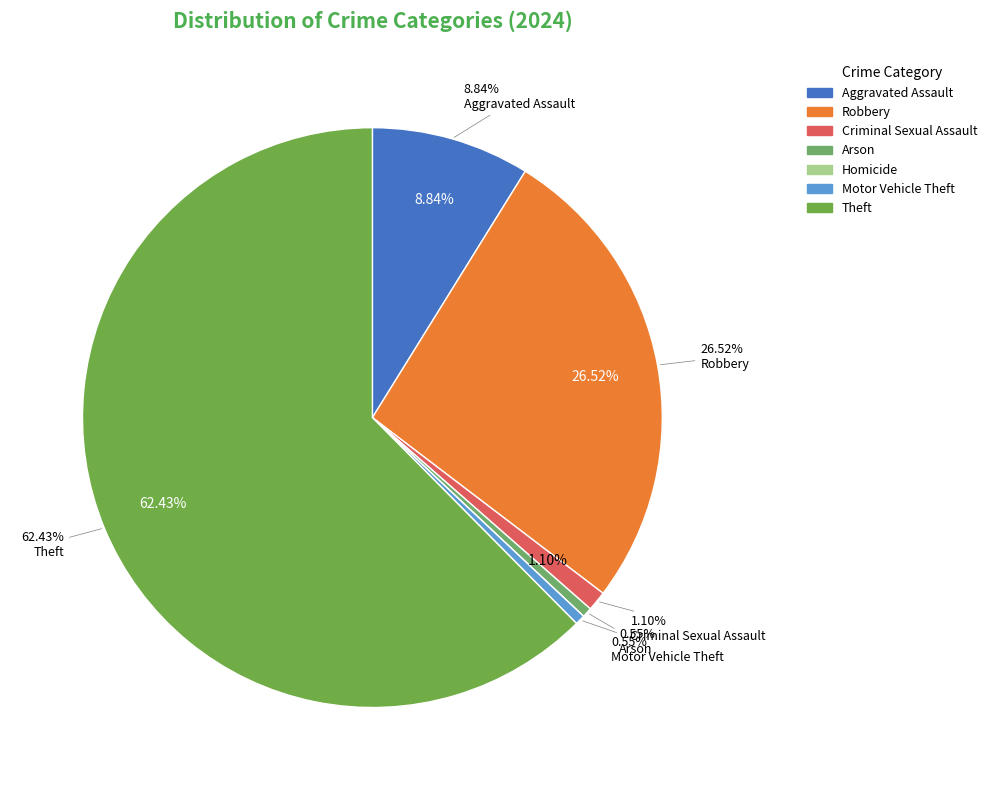

To the nearest percent, what portion does Robbery represent?

27%